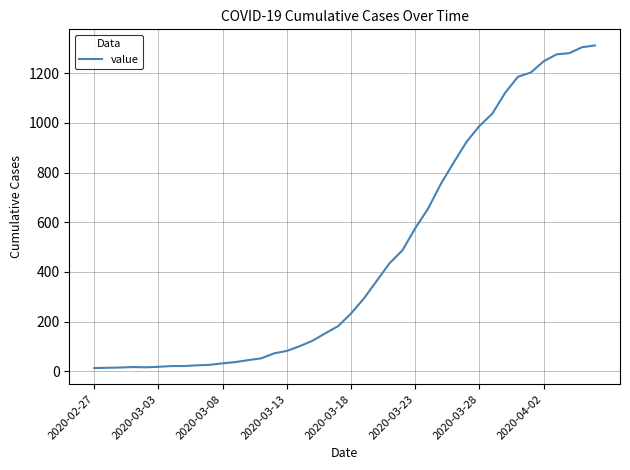

Does the chart display data point markers on the line(s)?

No